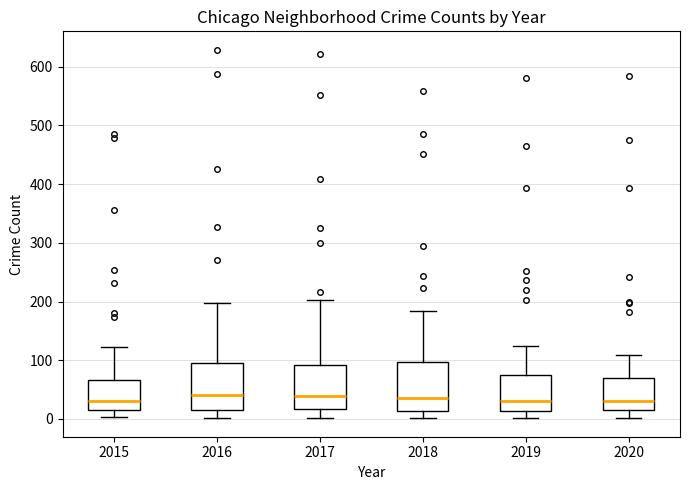

Where is the lower edge of the box at x = 2016 on the y-axis? The values are not printed on the chart, so give them approximately, as read against the axis.

20